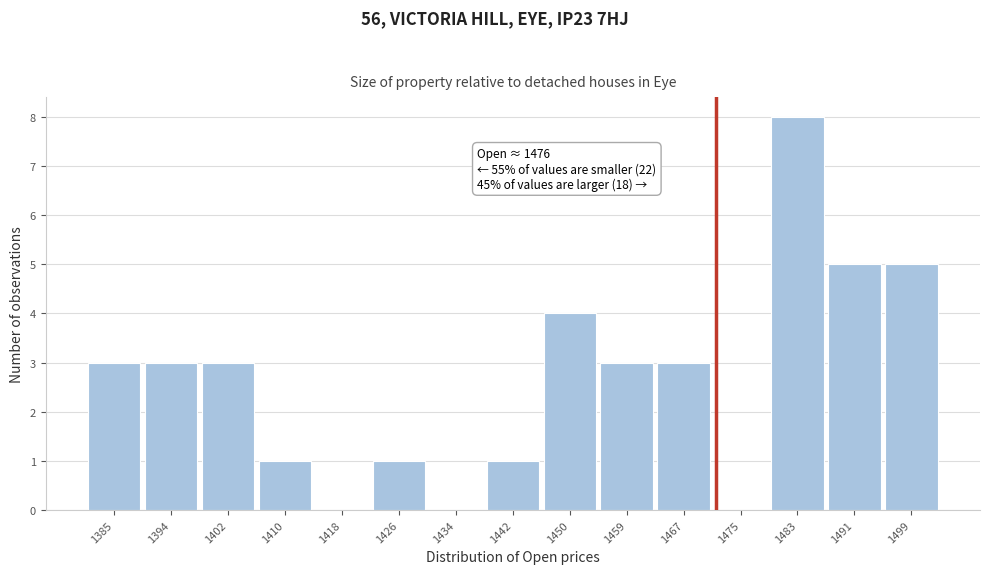

Reading left to right, extract all data points from this chart.

1385=3	1394=3	1402=3	1410=1	1418=0	1426=1	1434=0	1442=1	1450=4	1459=3	1467=3	1475=0	1483=8	1491=5	1499=5